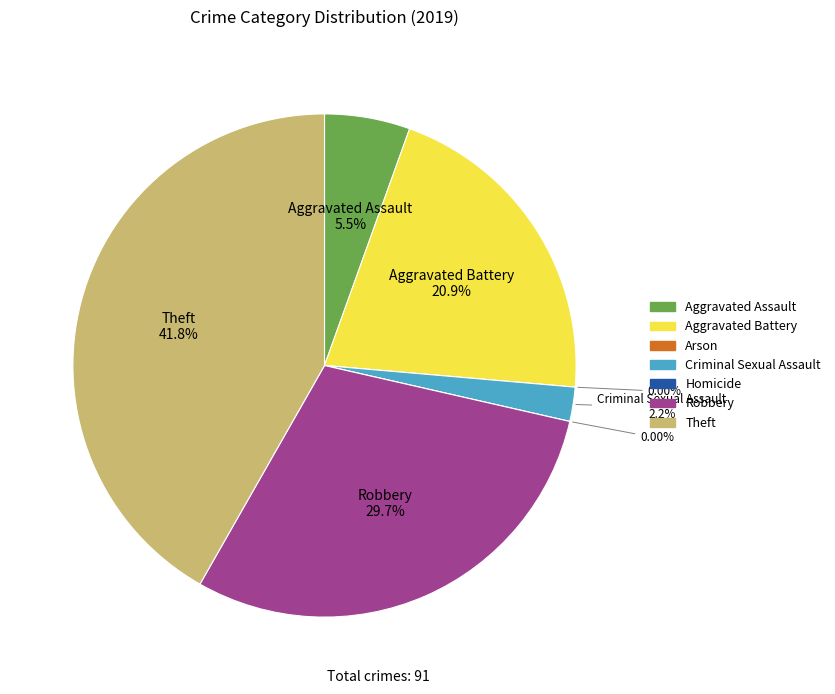

Count the number of slices in the pie.

7